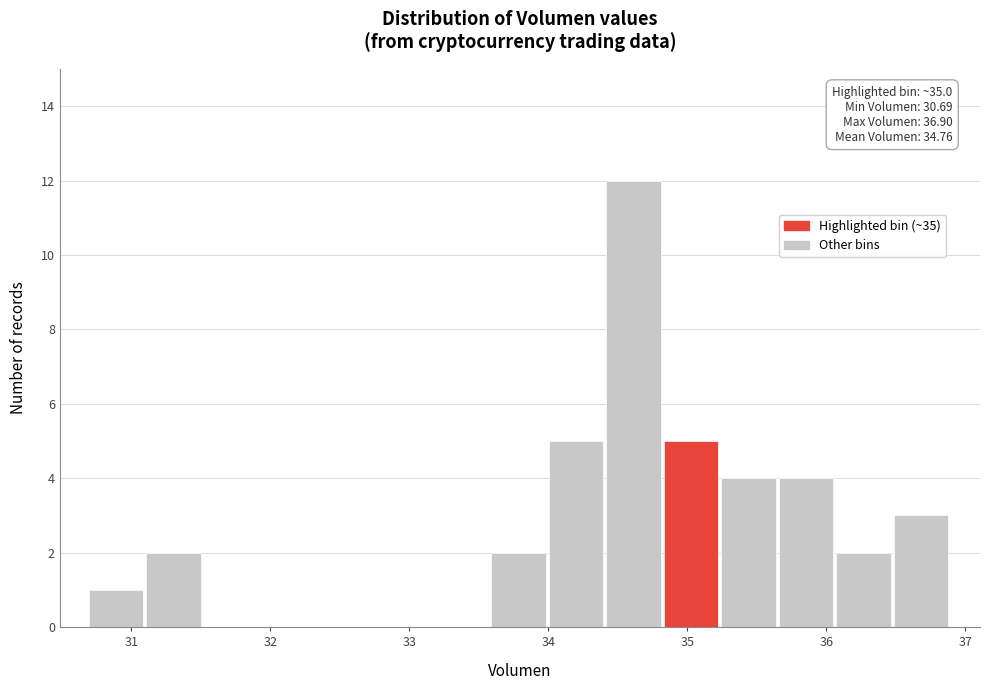

Over which range of the x-axis is the bar tallest?

34.4 to 34.8